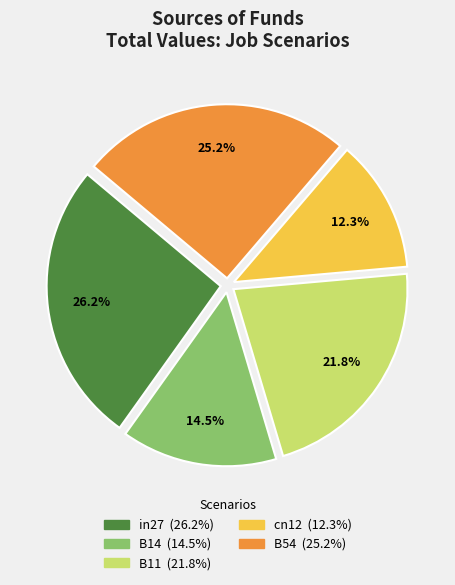

Which category has the biggest portion of the pie?

in27